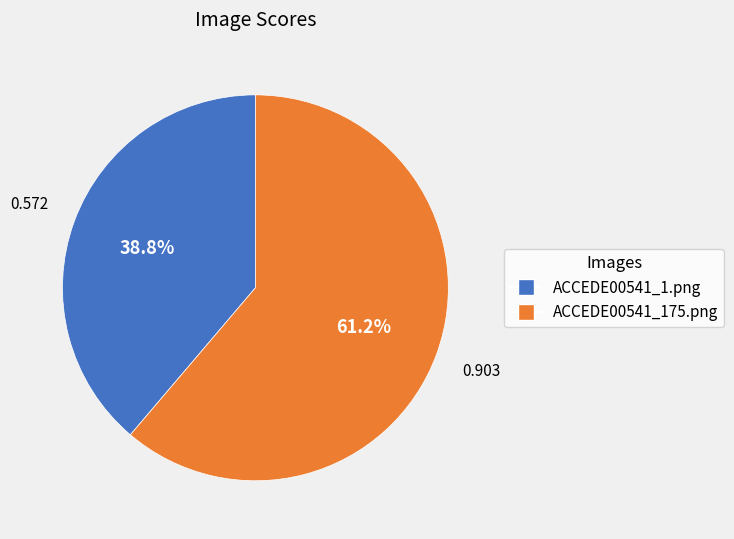

Rank the categories by value from highest to lowest.

ACCEDE00541_175.png, ACCEDE00541_1.png